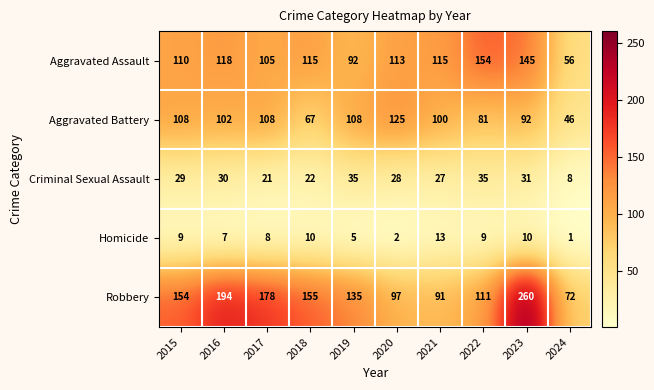

What is the difference between the highest and lowest values at 2020?

123